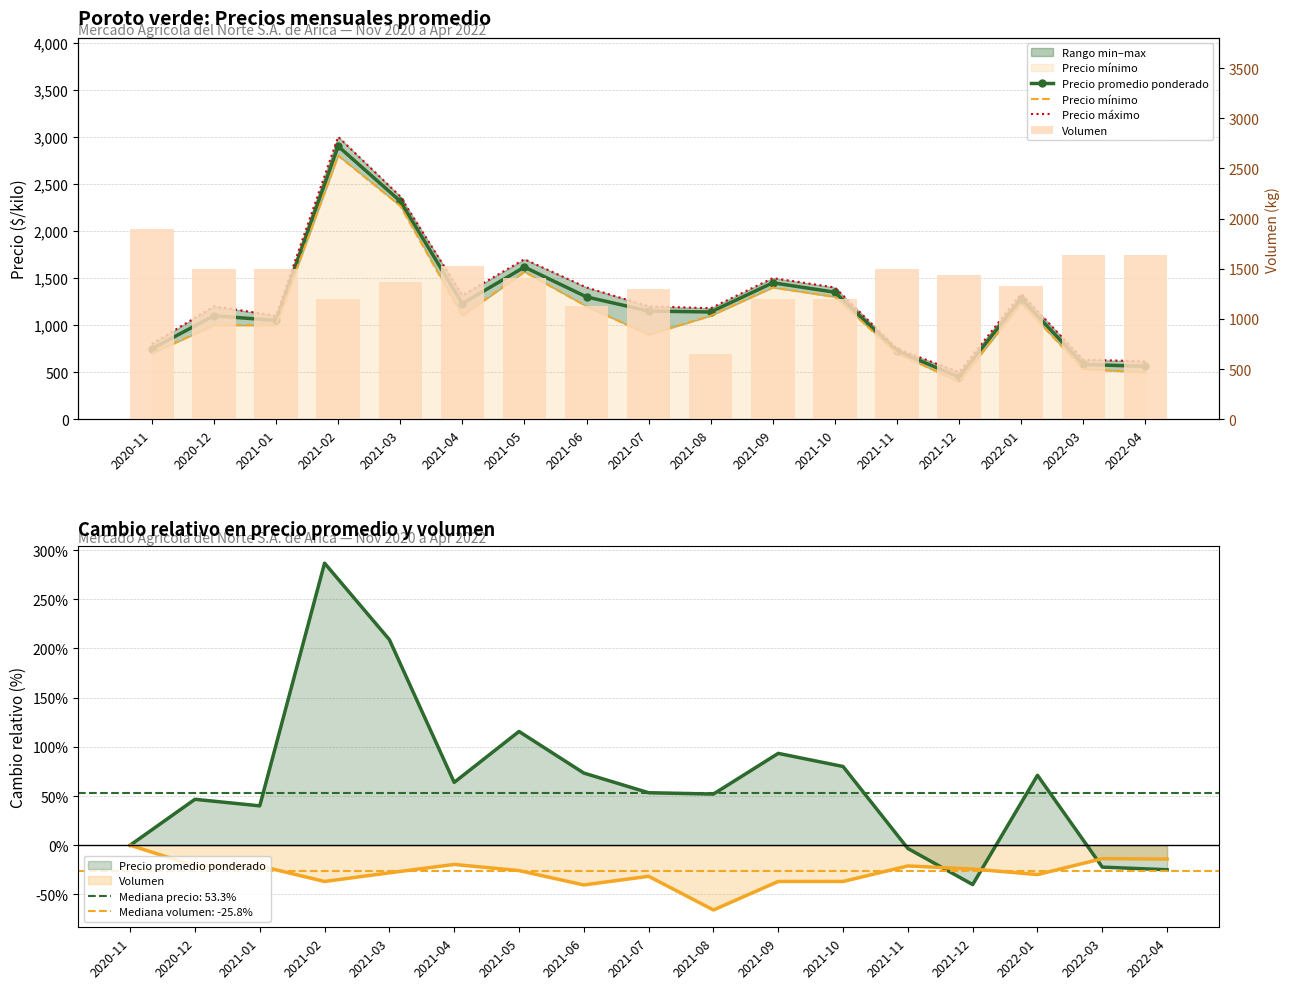

Are the bars horizontal?

No